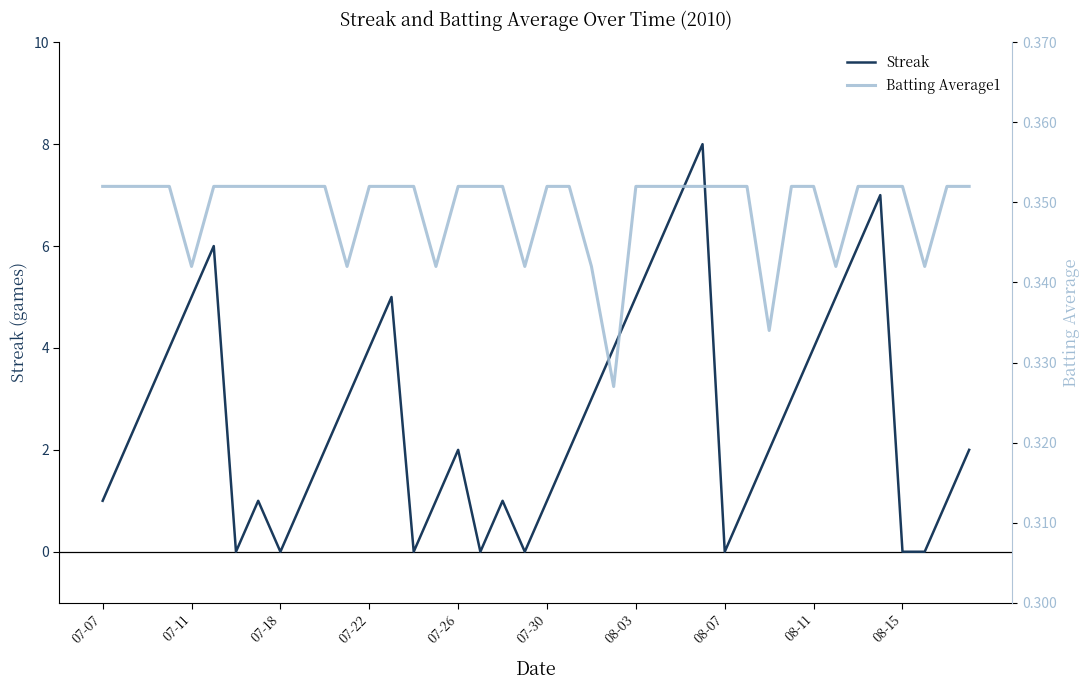

Does the chart have visible grid lines?

No